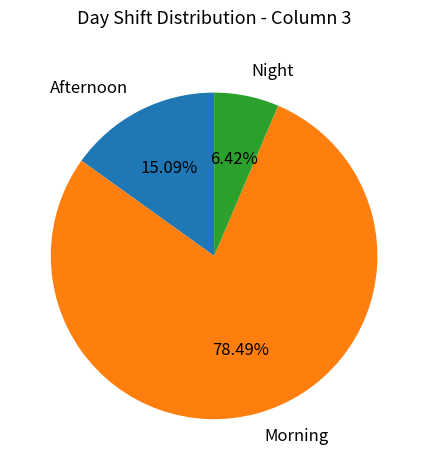

Which category has the smallest portion of the pie?

Night